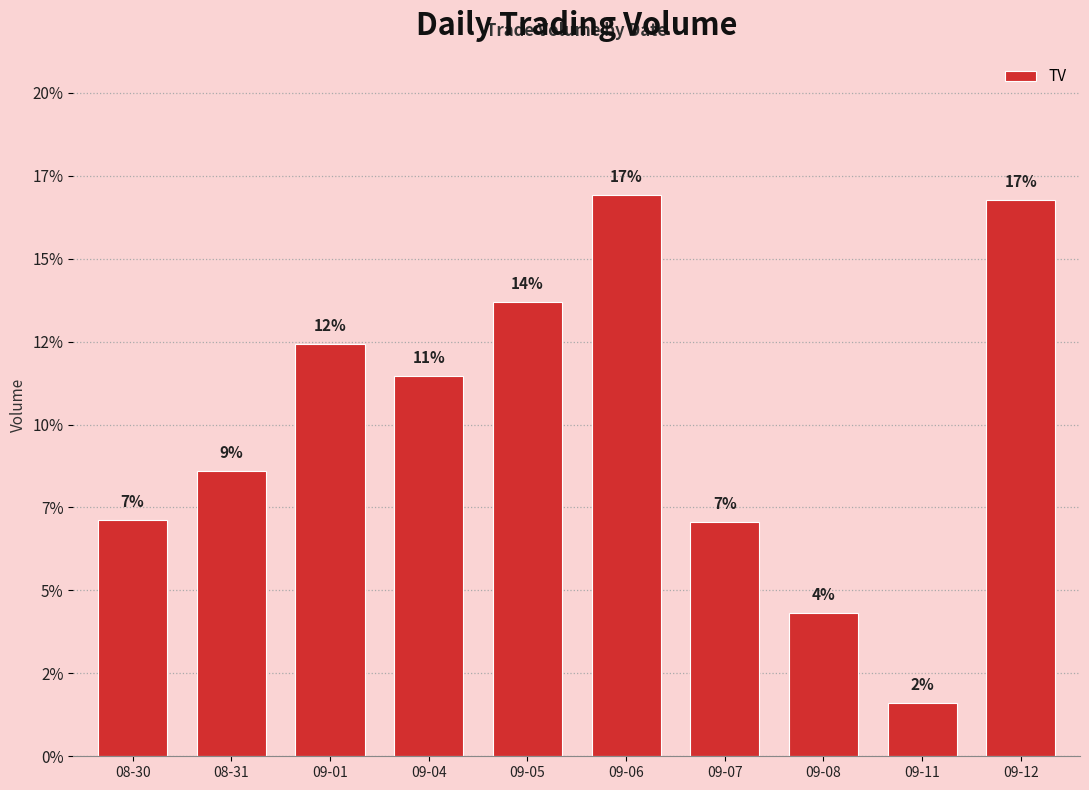

Is it true that the value at 09-04 is 11.5?

True